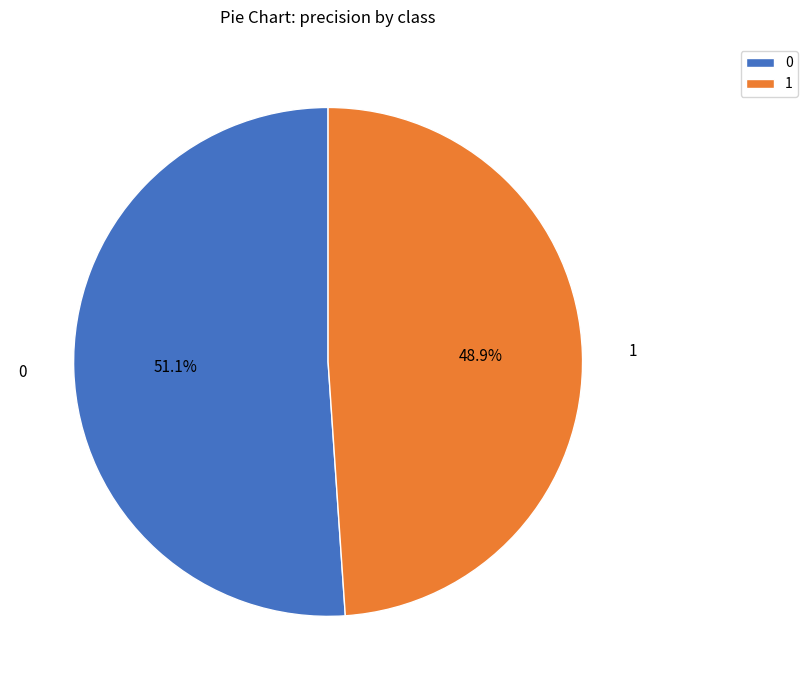

Does any single category account for the majority?

Yes